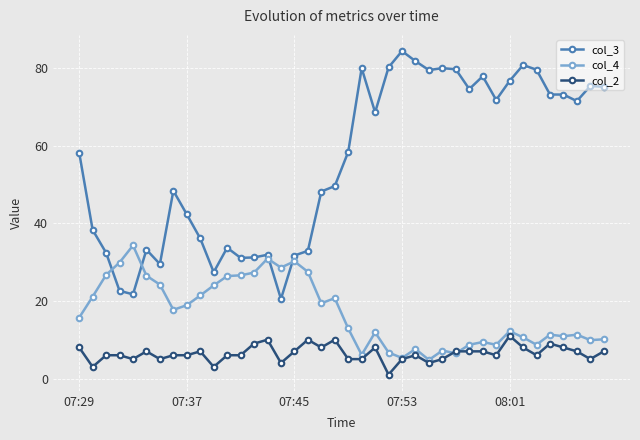

At how many categories does at least one series exceed 67?

19